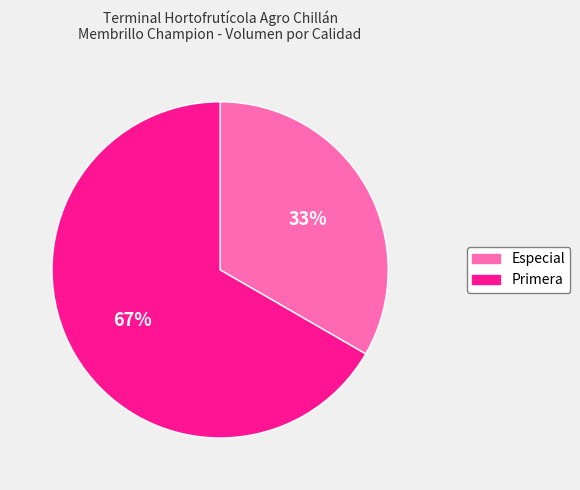

How many slices are in this pie chart?

2